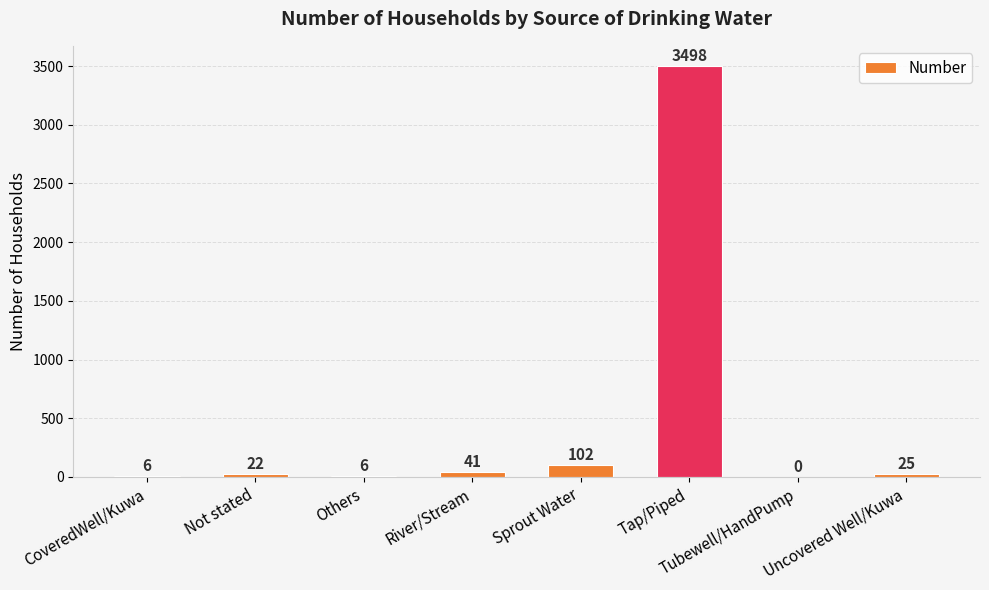

At which label does the data first exceed 25?

River/Stream